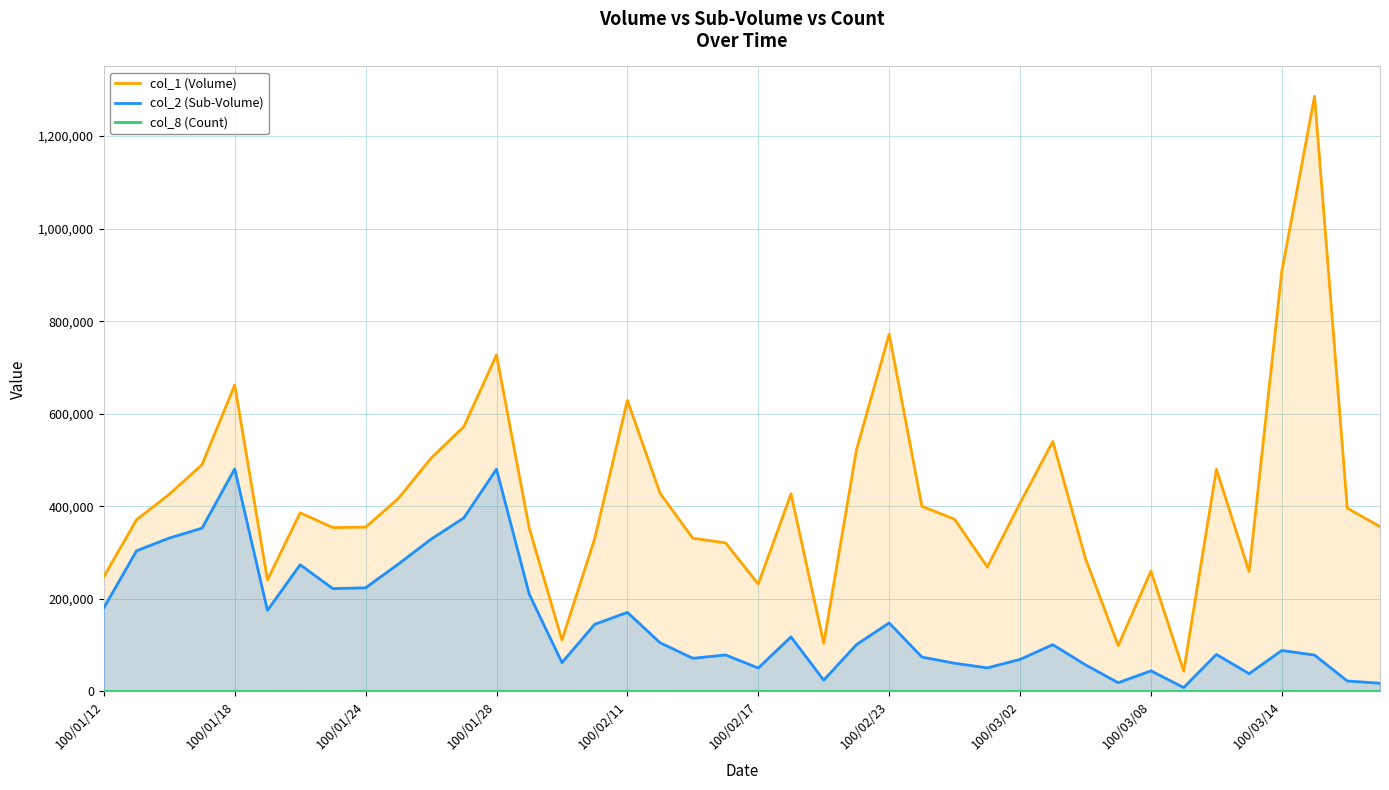

True or false: col_2 (Sub-Volume) and col_1 (Volume) cross at least once.

False